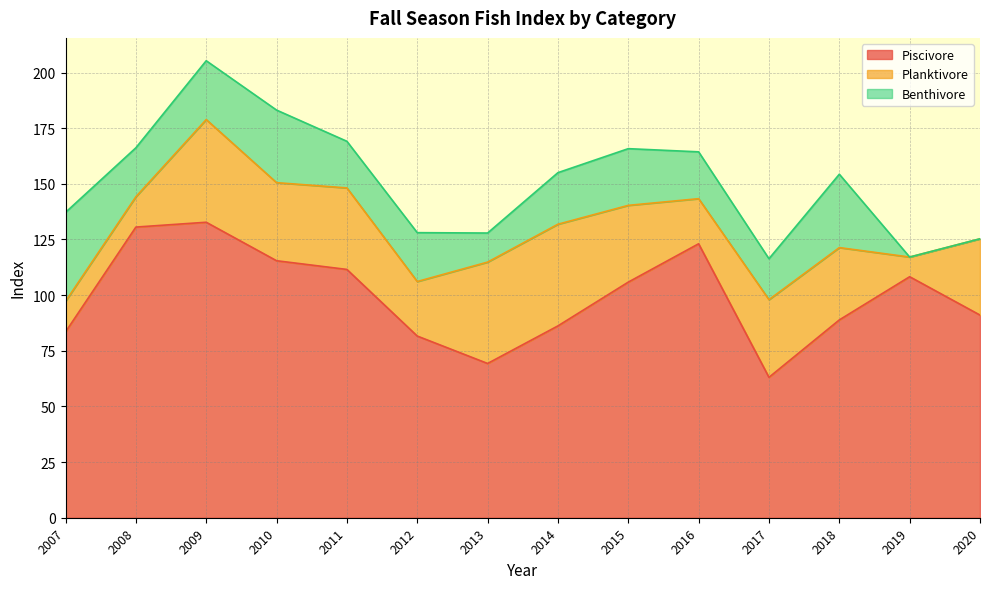

Does the chart display data point markers on the line(s)?

No